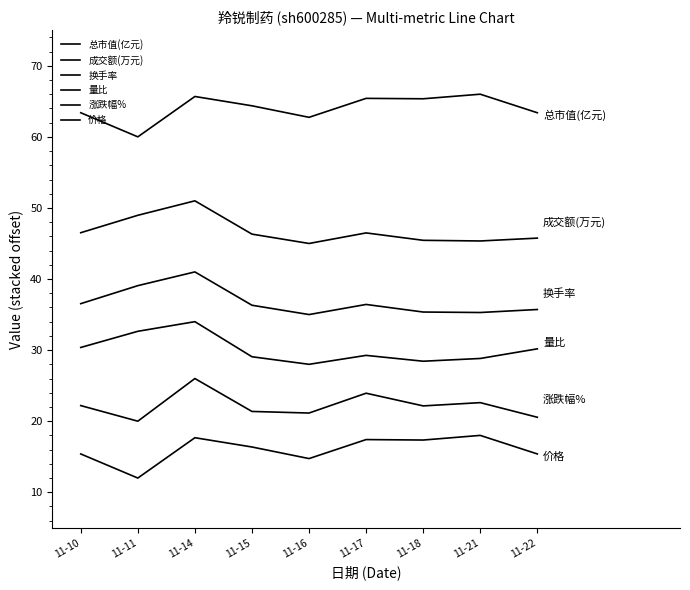

Does the chart display data point markers on the line(s)?

No